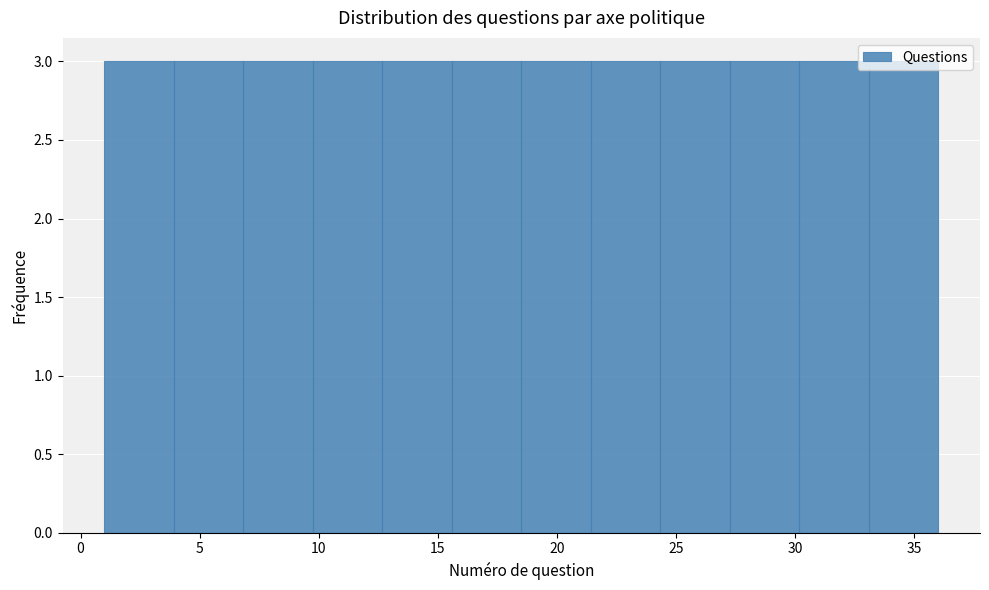

Reading left to right, list every bar in this chart as the range it spans on the x-axis followed by its height. Neither the bar edges nor the heights are printed on the chart, so give them approximately, as read against the axes.

1.0 to 4.0: 3
4.0 to 7.0: 3
7.0 to 10.0: 3
10.0 to 12.5: 3
12.5 to 15.5: 3
15.5 to 18.5: 3
18.5 to 21.5: 3
21.5 to 24.5: 3
24.5 to 27.5: 3
27.5 to 30.0: 3
30.0 to 33.0: 3
33.0 to 36.0: 3